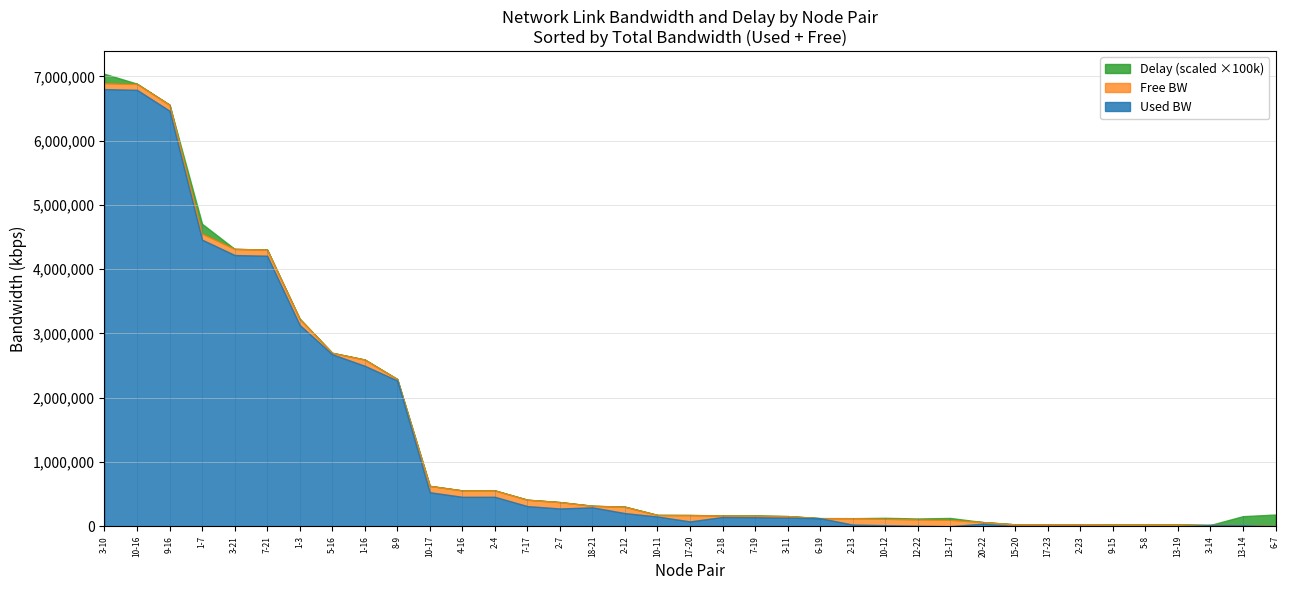

The value of Used BW at 5-16 is 4226576.2. True or false?

False